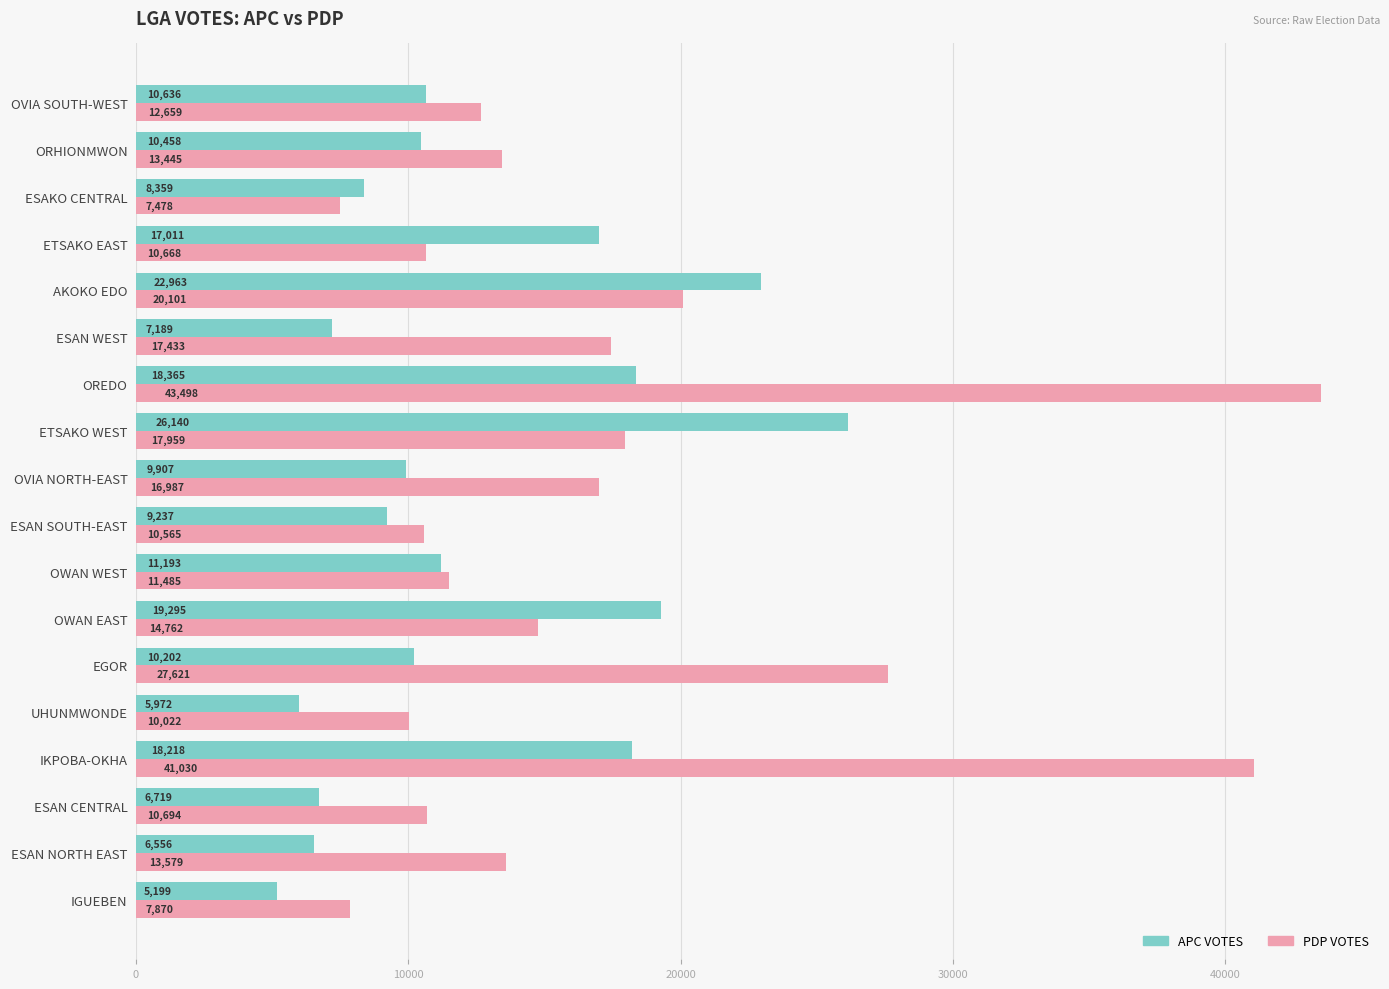

Which category has the highest value across all series?

OREDO